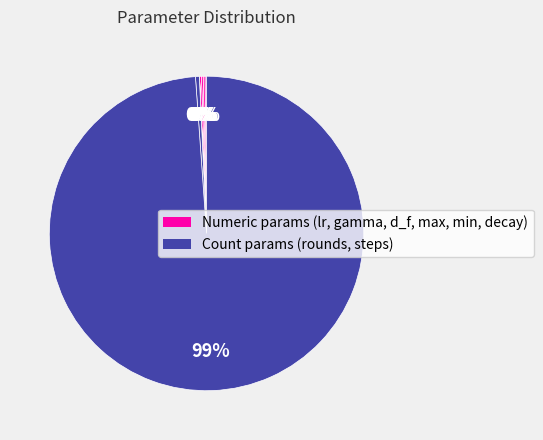

How many segments does this pie chart have?

8